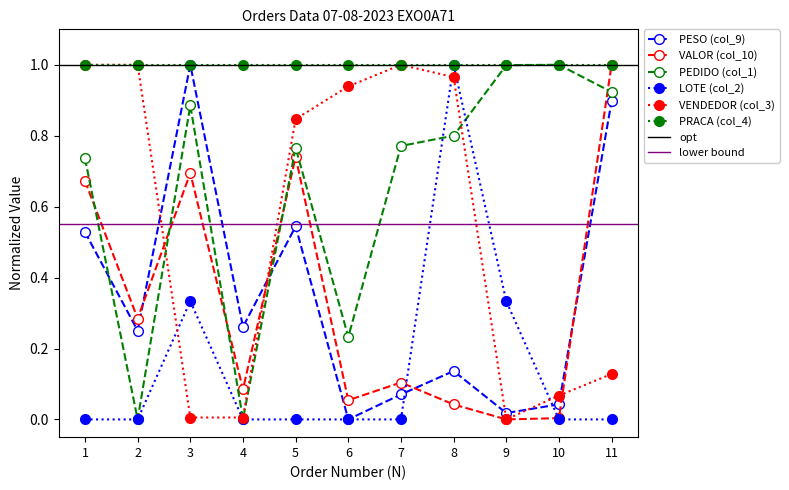

Is it true that PEDIDO (col_1) equals -0.3 at 2?

False